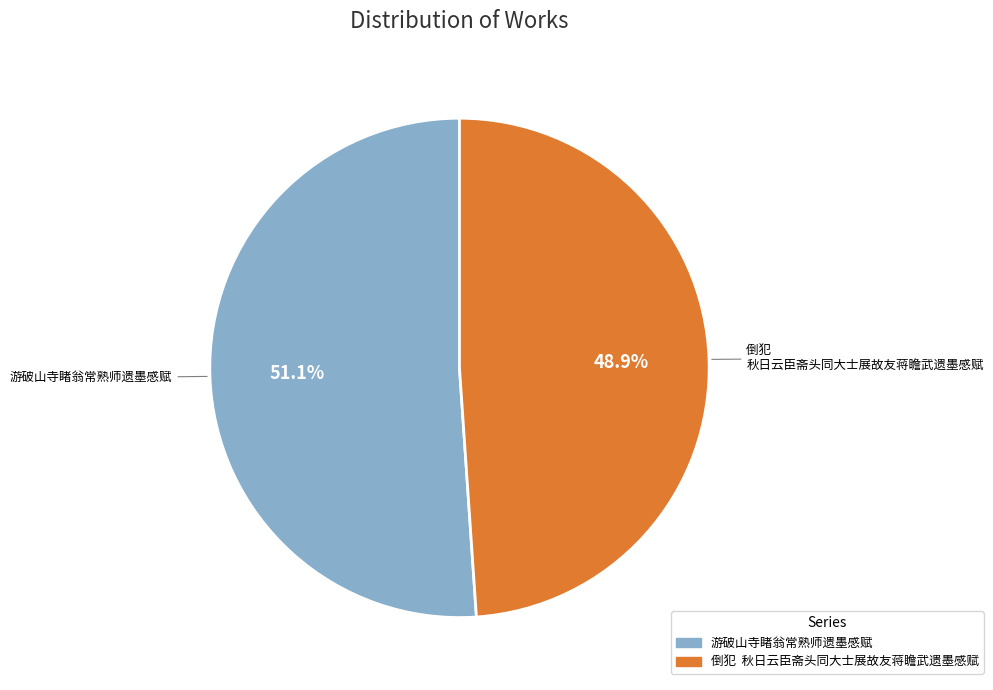

How many segments does this pie chart have?

2